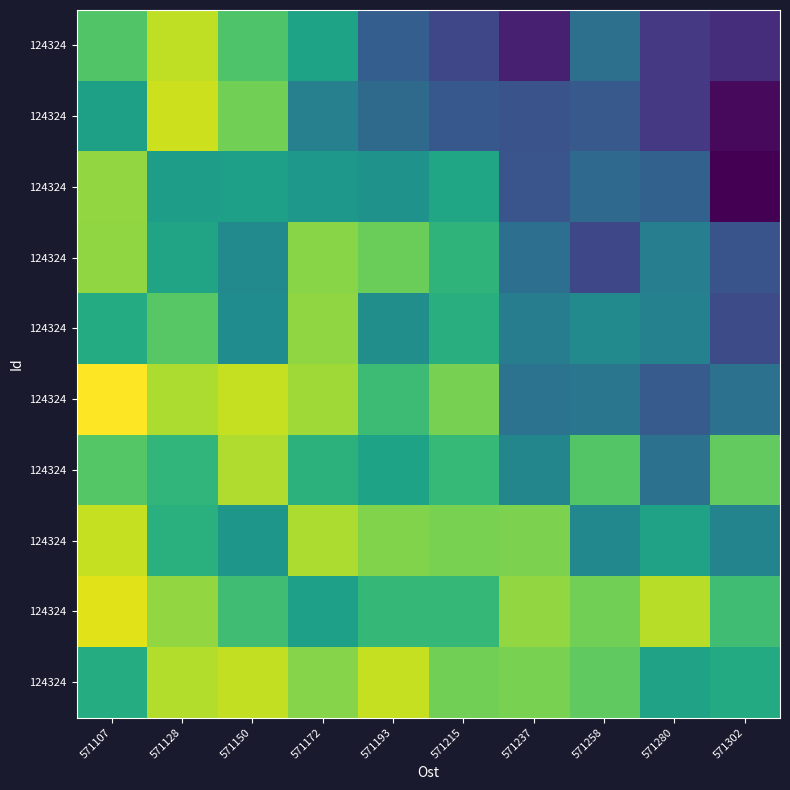

Count the number of categories in the chart.

10